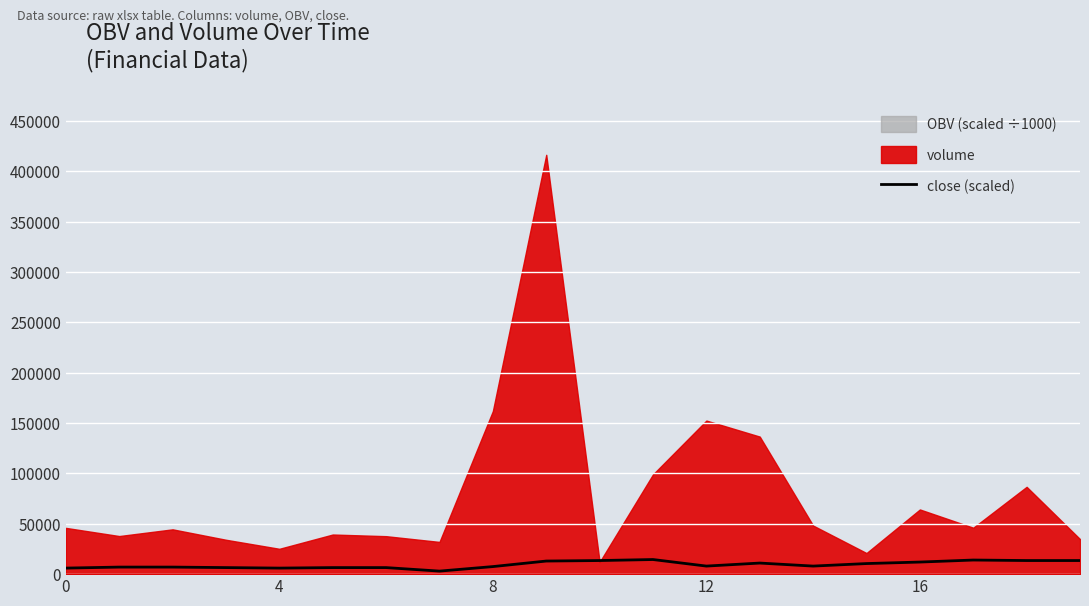

What is the highest value of the close (scaled) series?

14500.0